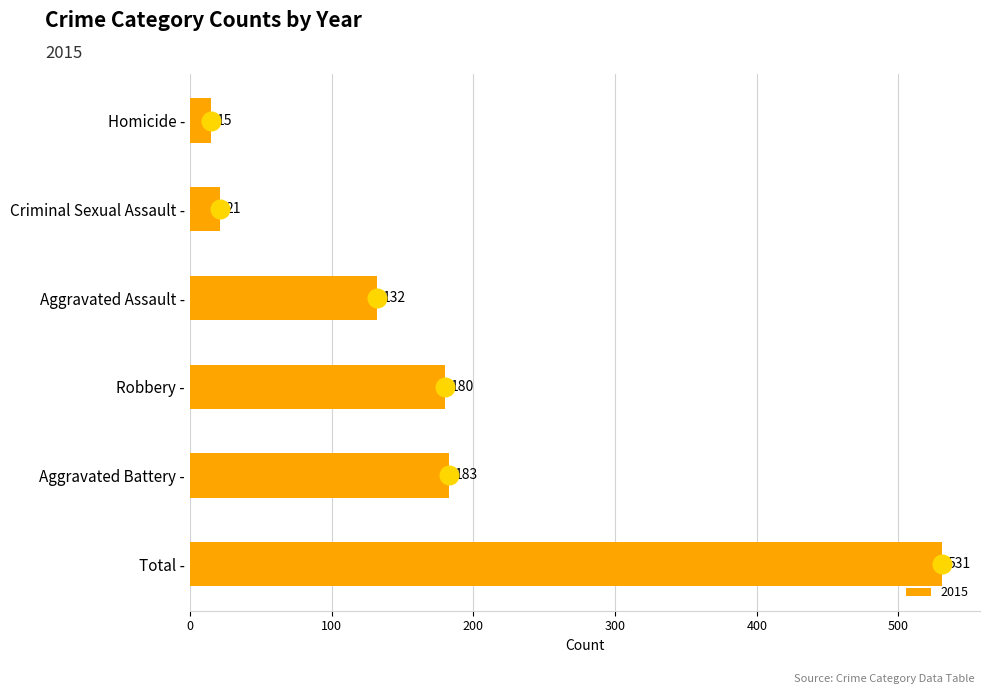

At how many categories does at least one series exceed 424?

1